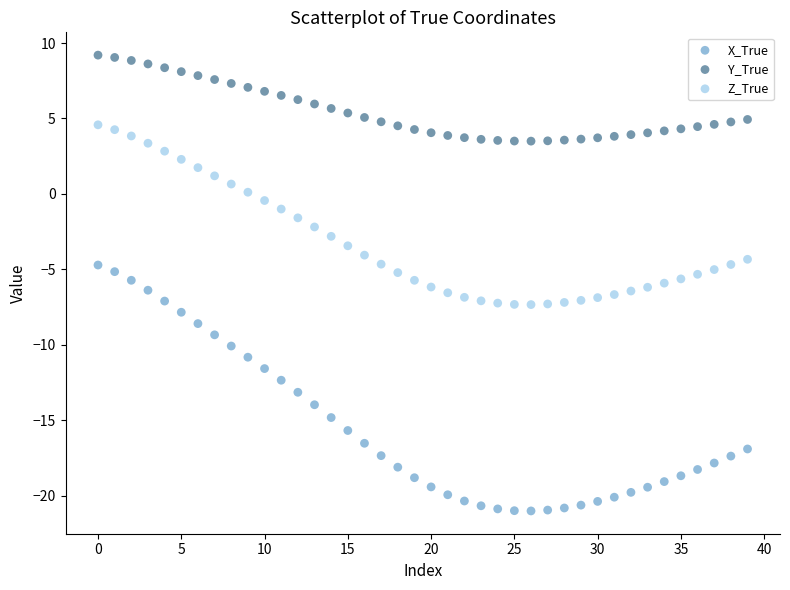

What are all the series names shown in the legend?

X_True, Y_True, Z_True